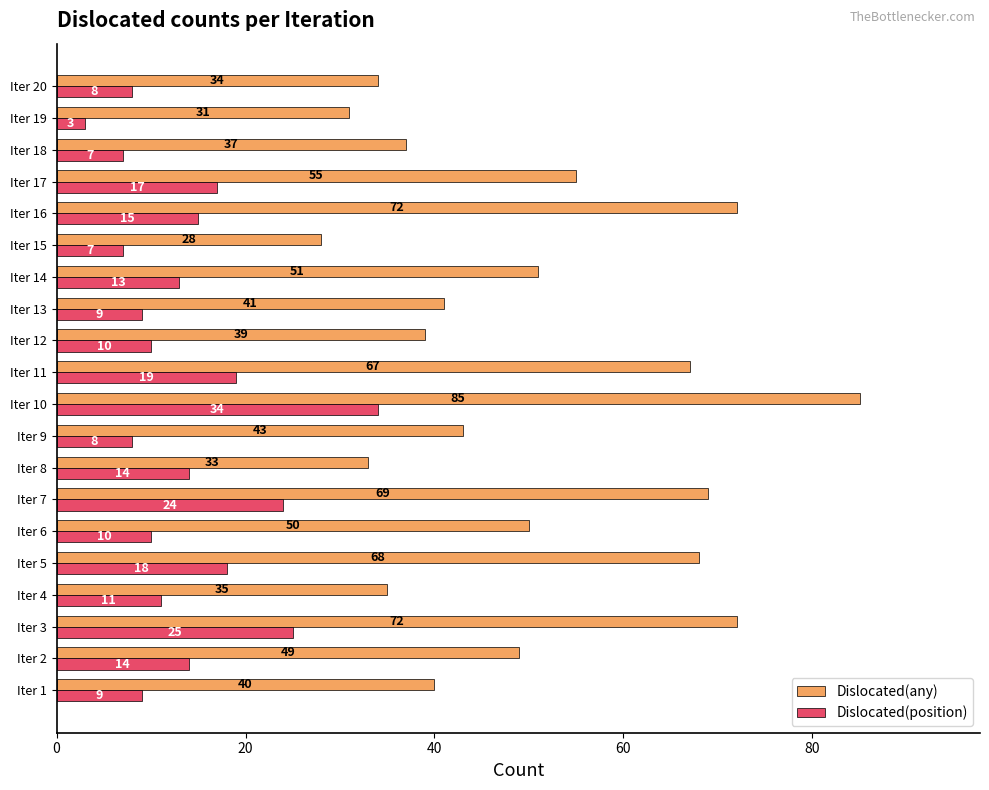

At how many categories does at least one series exceed 45?

10